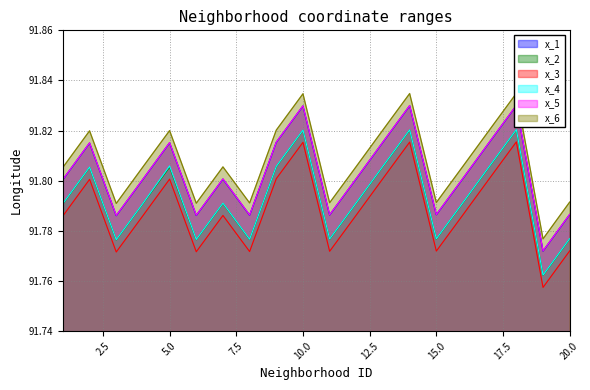

At which category does x_1 reach its first local valley?

3